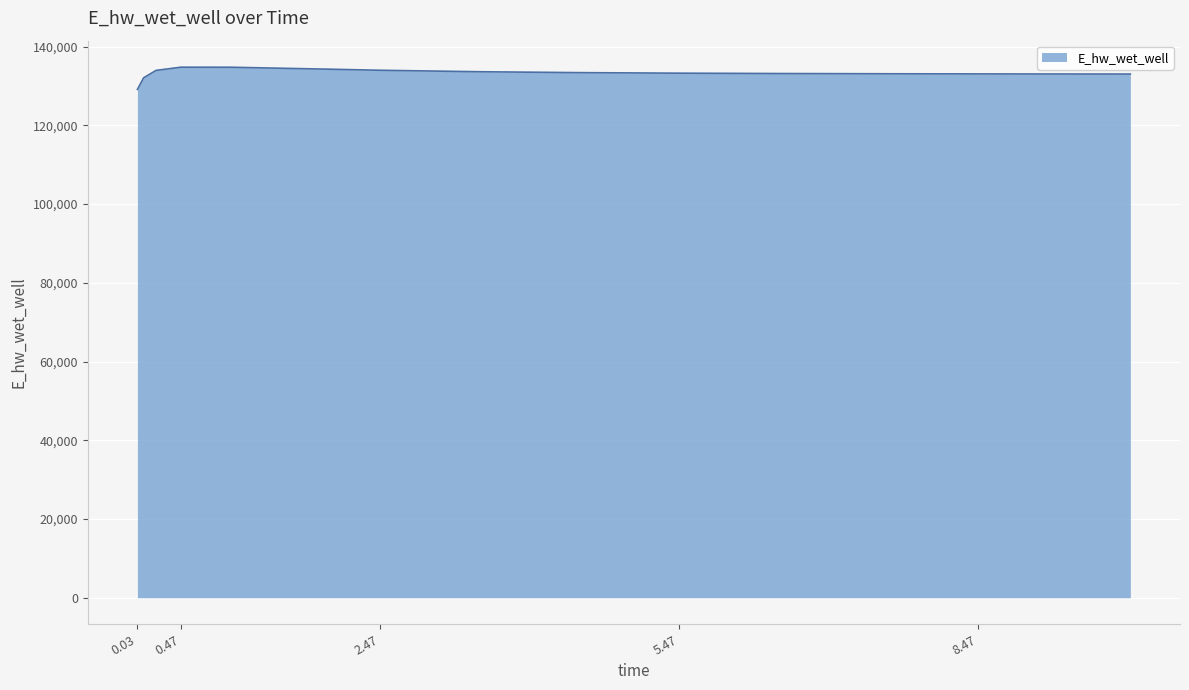

What is the maximum value shown in the chart?

134763.9